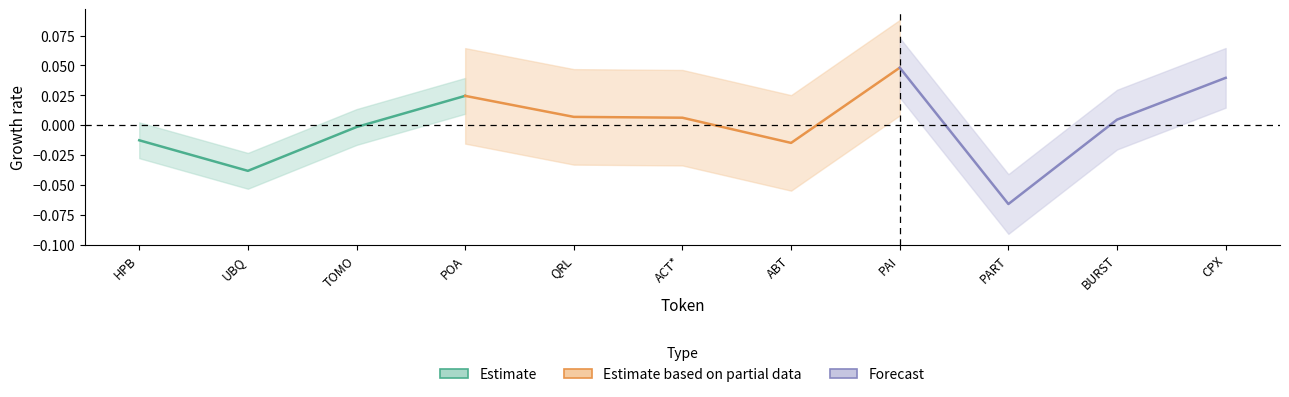

Between QRL and ABT, which is larger?

QRL